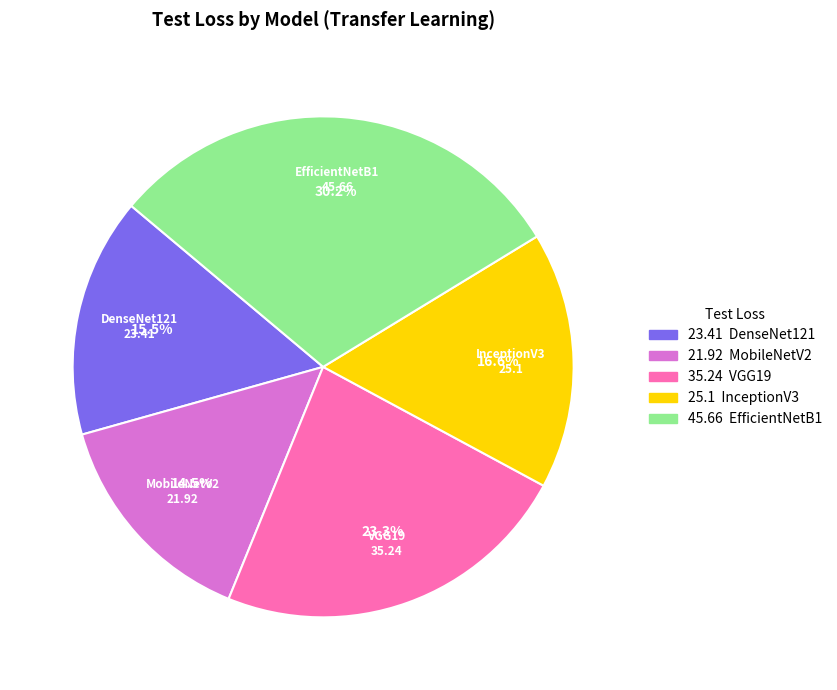

Which category has the smallest portion of the pie?

MobileNetV2